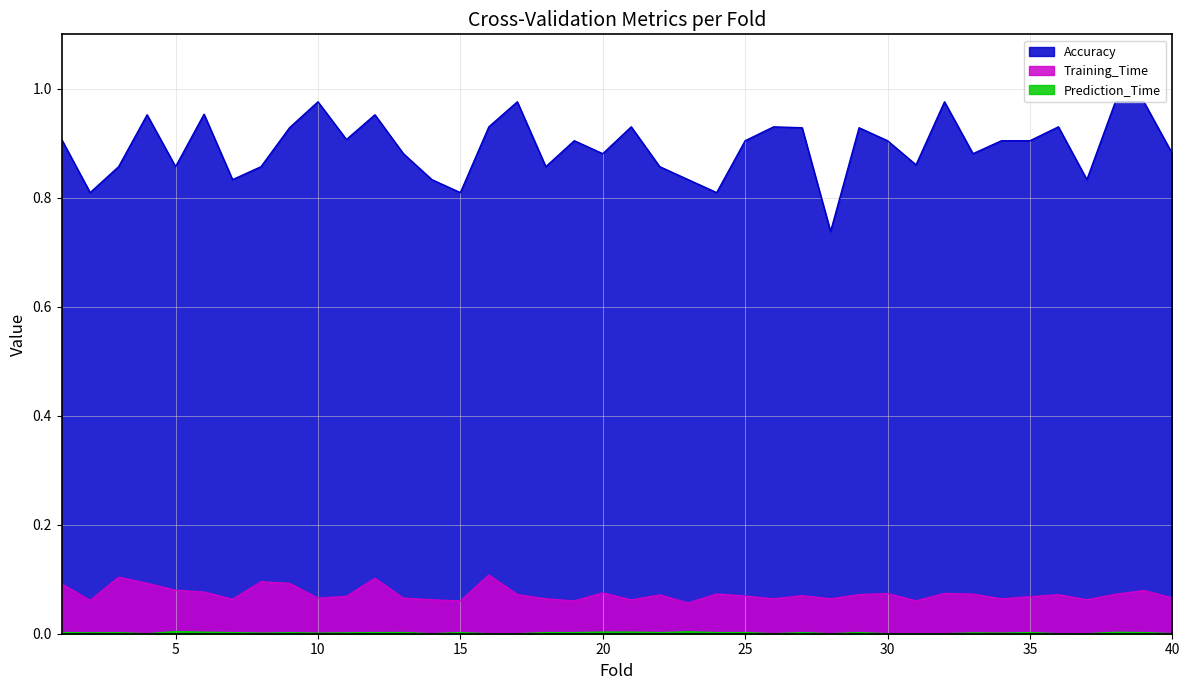

How many Accuracy values are between 0 and 1?

40